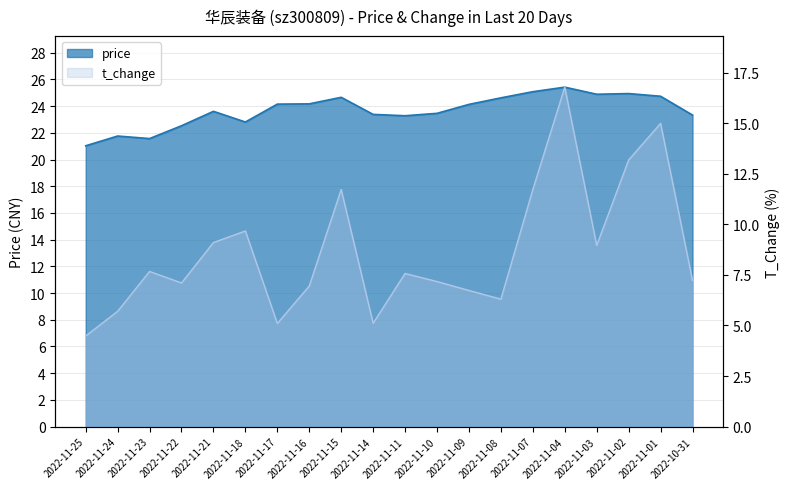

True or false: price and t_change cross at least once.

False